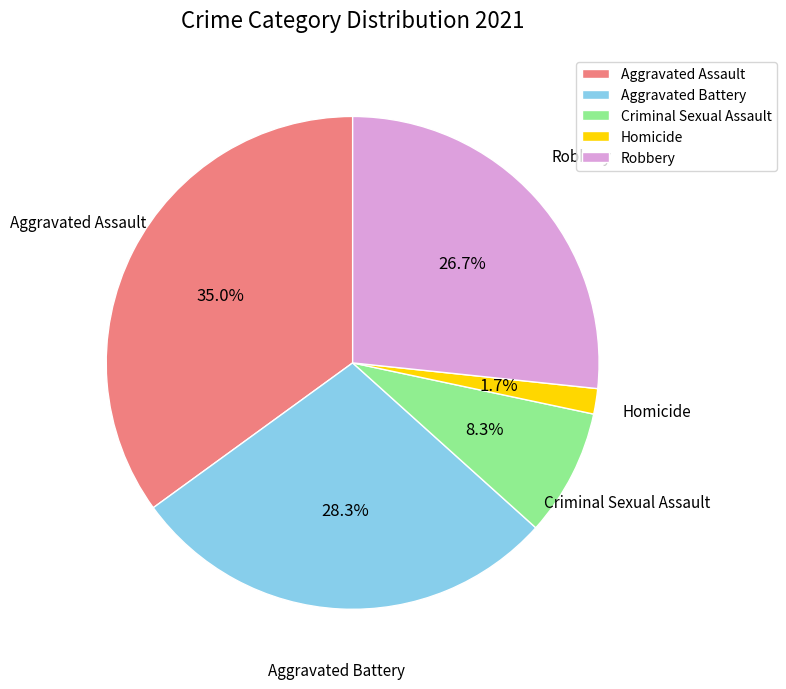

To the nearest percent, what portion does Homicide represent?

2%